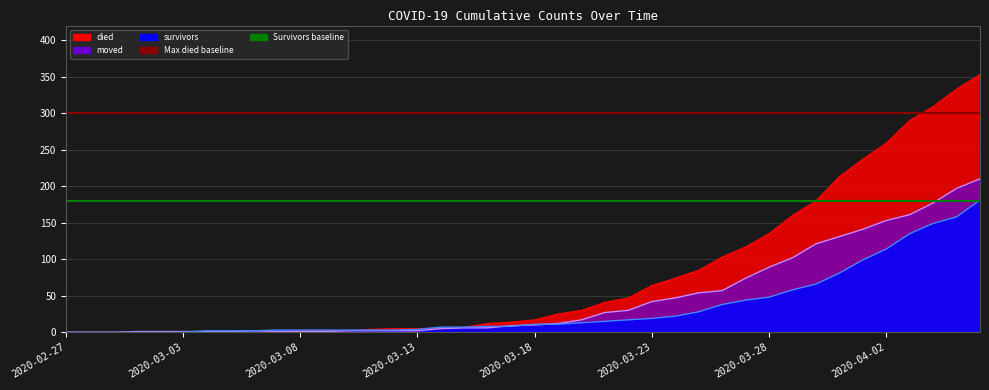

What is the difference between the highest and lowest values at 2020-03-14?

2